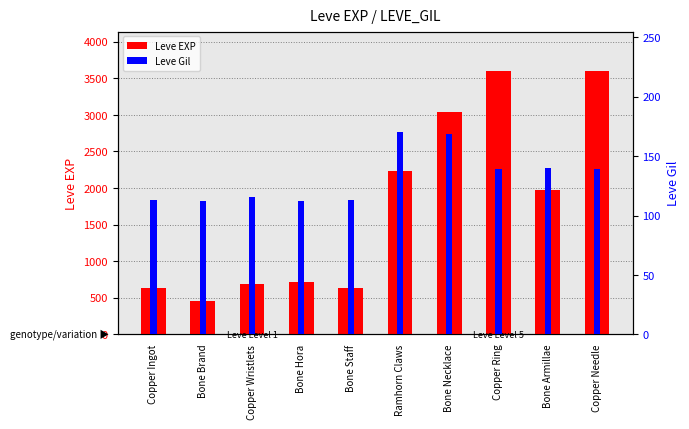

How many bars are there in each group?

2